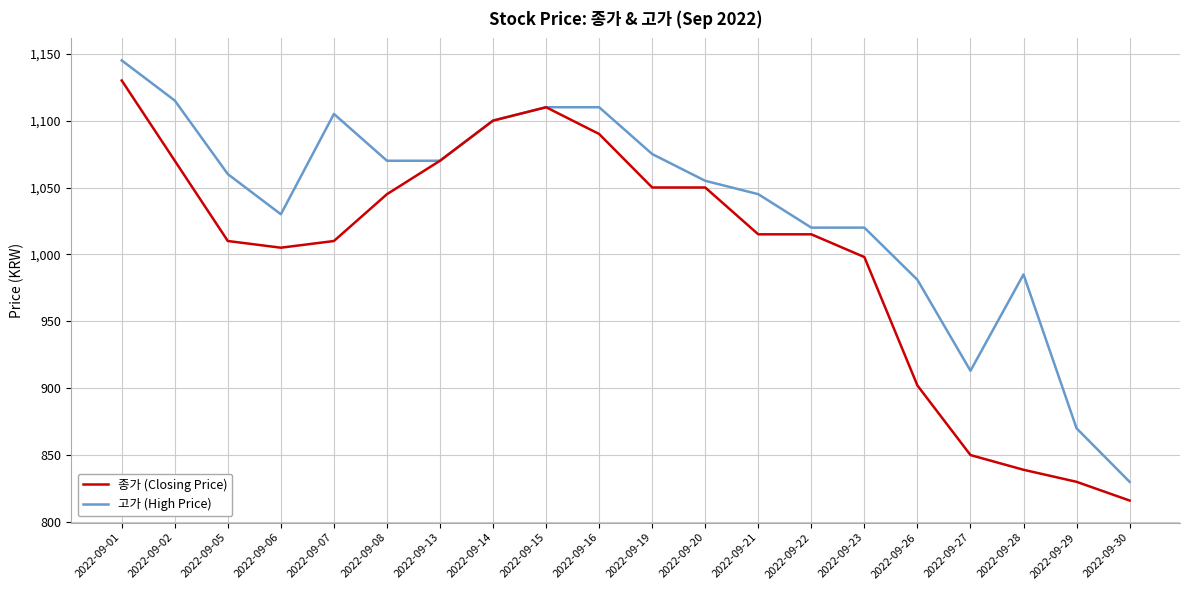

Where does the 고가 (High Price) series first go above 1060?

2022-09-01